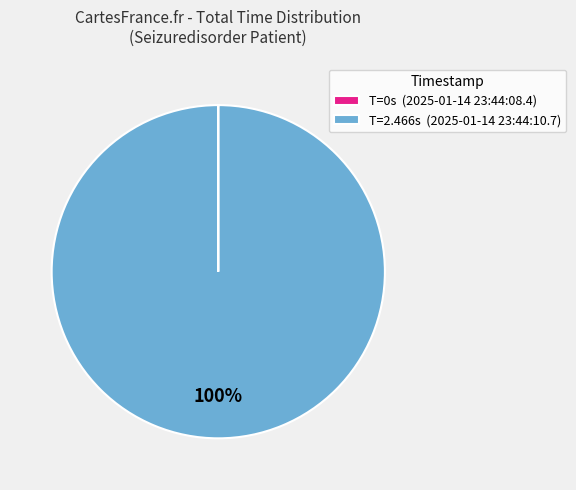

To the nearest percent, what is the difference between the largest and smallest slice percentages?

100%